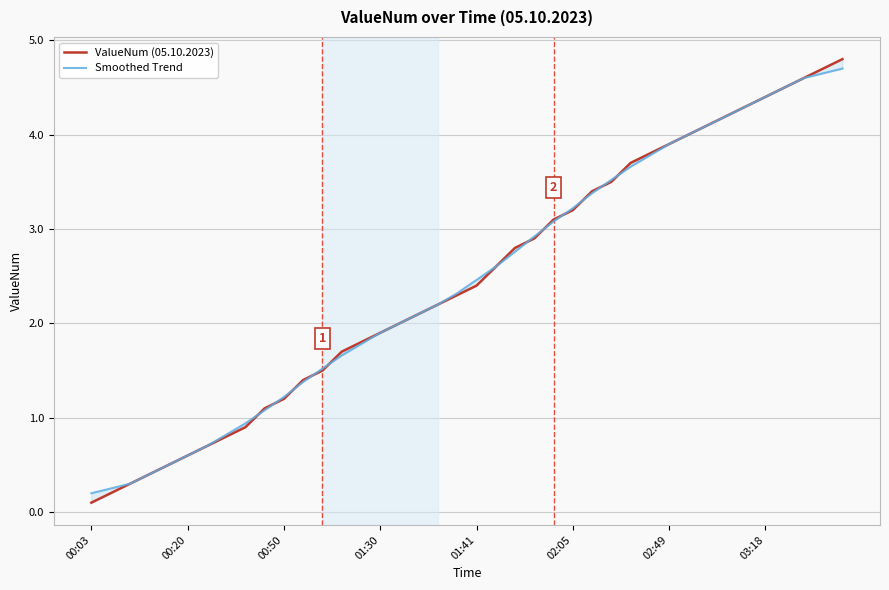

The Smoothed Trend series shows 0.9 at 00:20. True or false?

False